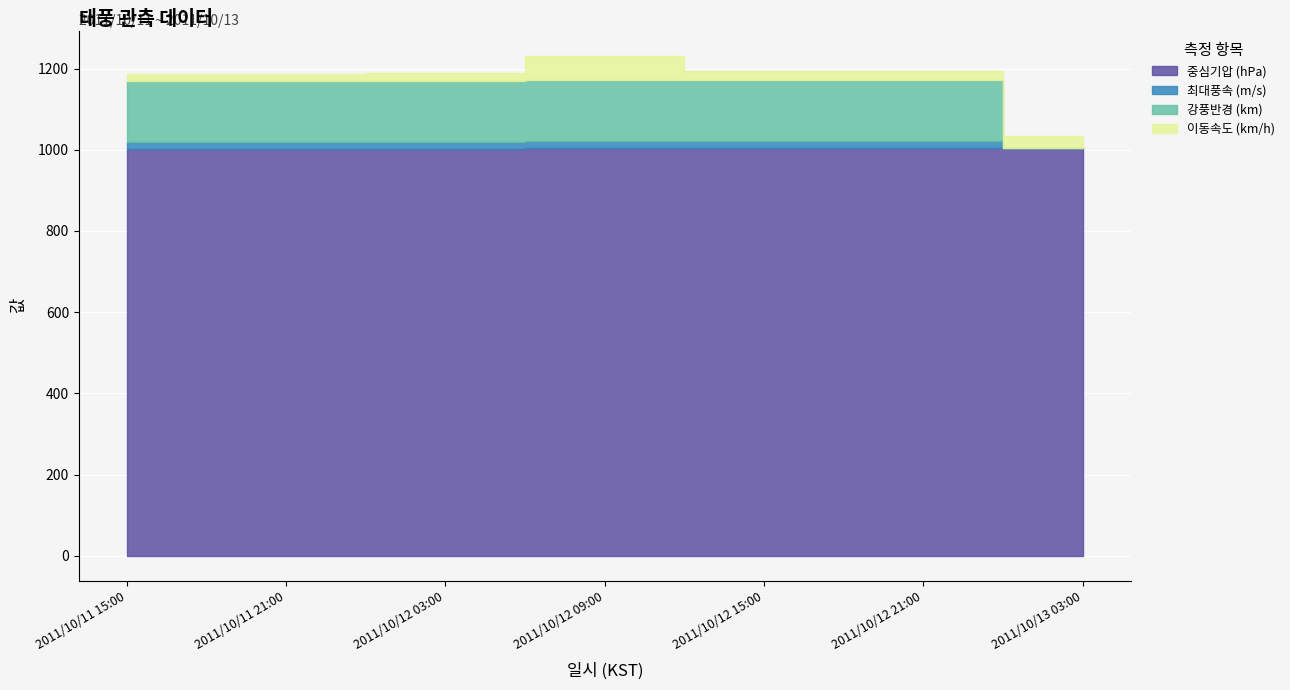

Count the number of categories in the chart.

7